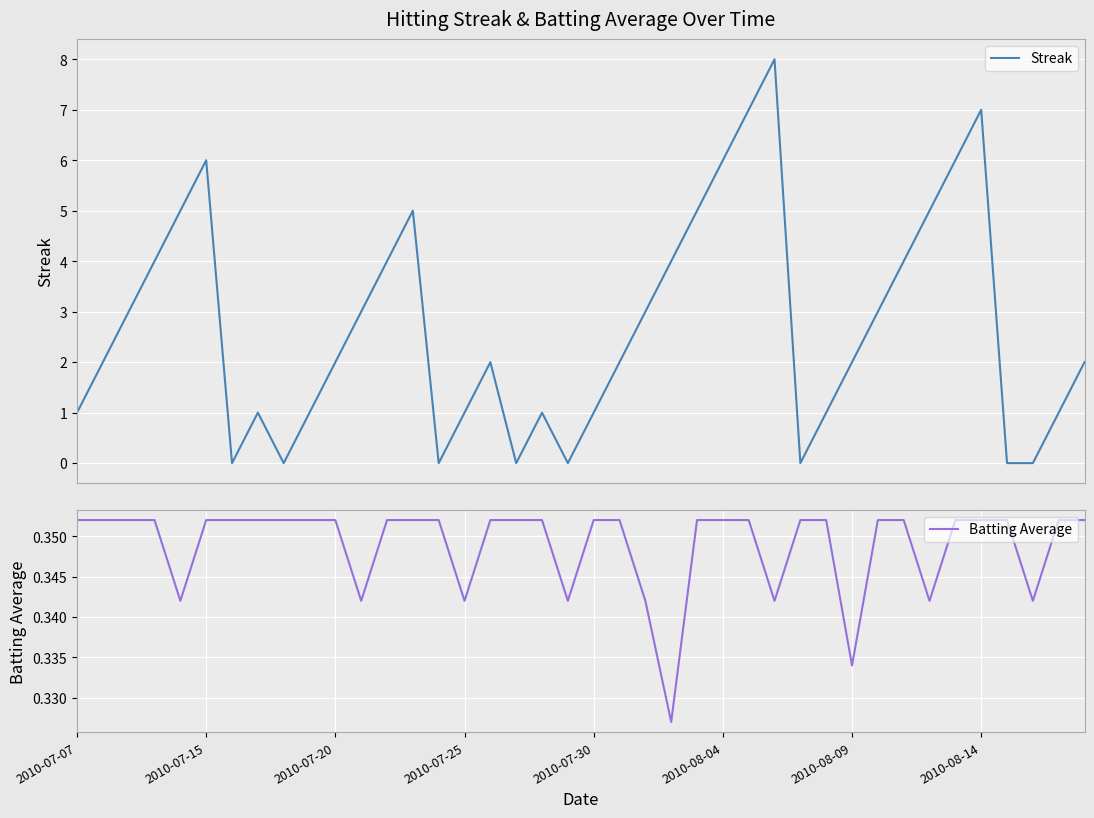

What is the highest value of the Streak series?

8